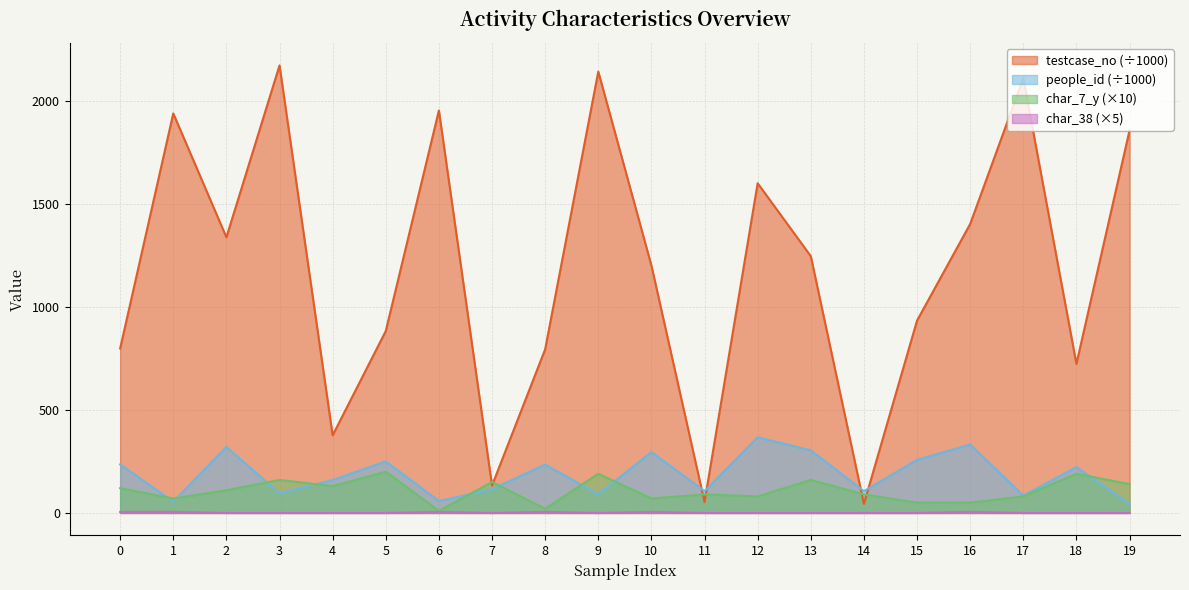

Reading right to left, what are all the values shown in this chart?

testcase_no: 1855.2	723.2	2108.4	1401.2	932.8	44.1	1245.3	1599.0	52.7	1200.2	2140.5	793.7	133.0	1952.0	882.3	376.5	2170.4	1336.9	1937.6	797.5
people_id: 43.8	222.1	84.4	332.0	257.8	105.7	303.4	366.9	105.7	295.5	90.3	234.6	115.3	57.5	250.0	159.7	95.5	319.8	54.8	235.2
char_7_y: 140.0	190.0	80.0	50.0	50.0	90.0	160.0	80.0	90.0	70.0	190.0	20.0	150.0	10.0	200.0	130.0	160.0	110.0	70.0	120.0
char_38: 0.0	0.0	0.0	5.0	0.0	0.0	0.0	0.0	0.0	5.0	0.0	5.0	0.0	5.0	0.0	0.0	0.0	0.0	5.0	5.0